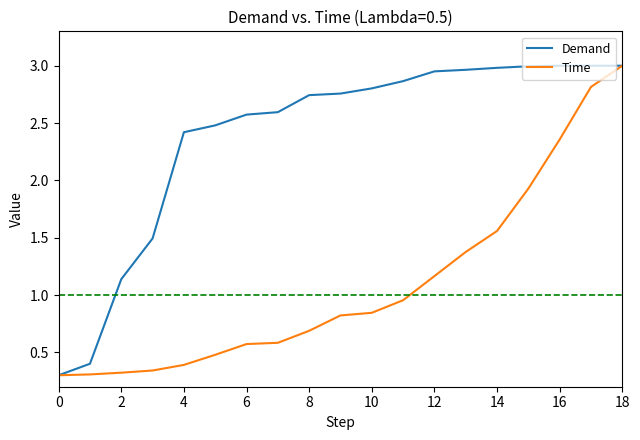

Which series has the largest total across all categories?

Demand